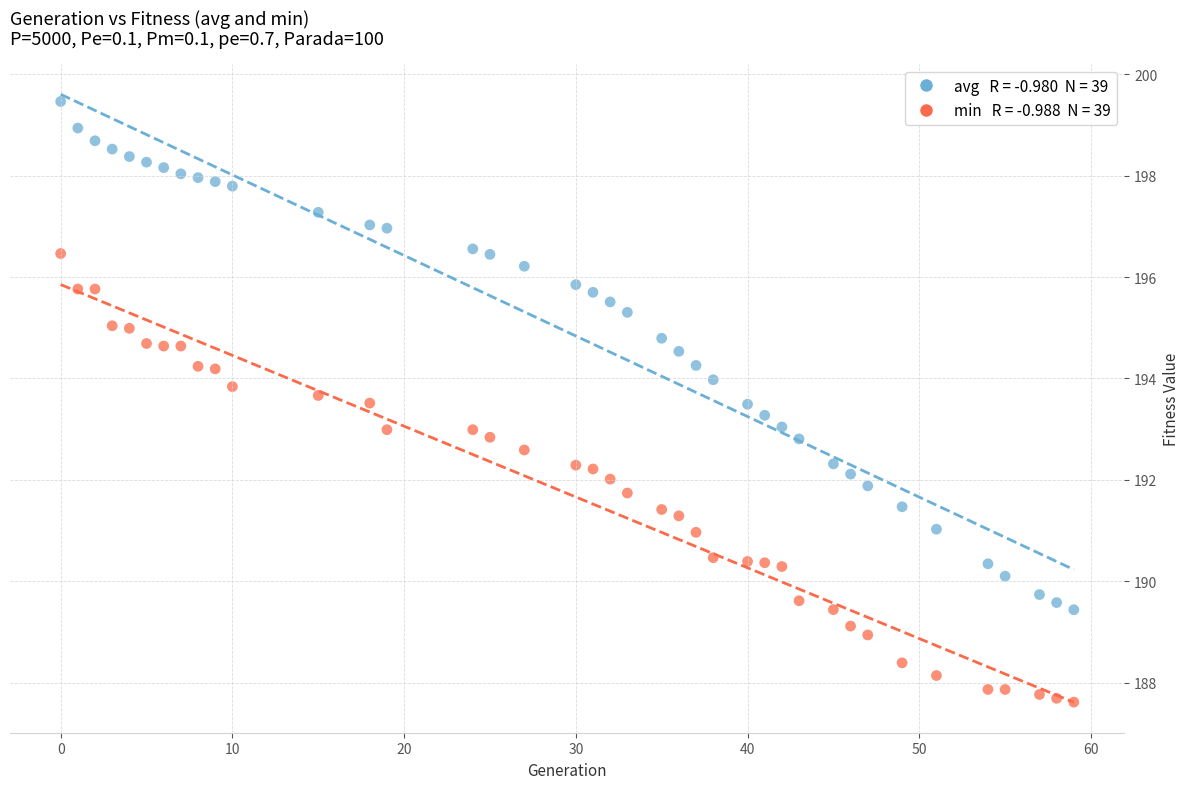

Across all data points, what is the range of X values (max minus min)?

59.0